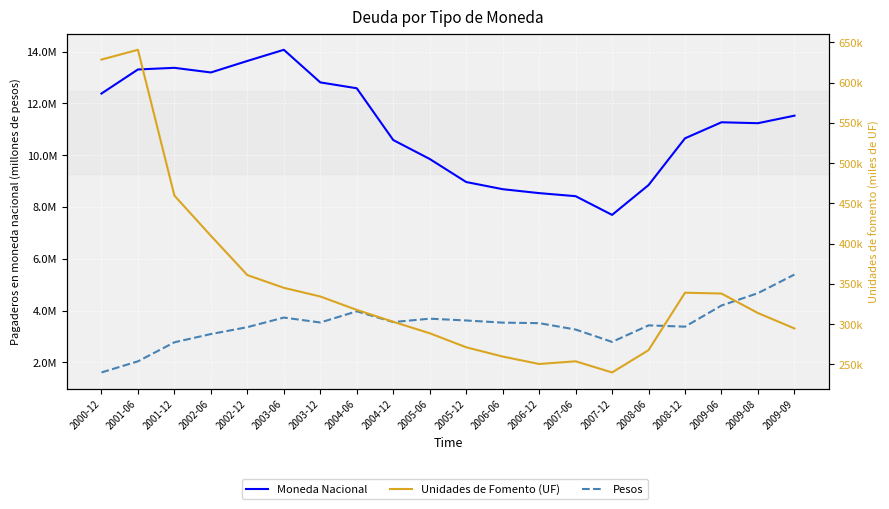

What is the sum of all Pagaderos en moneda nacional (millones de pesos) values?

221640587